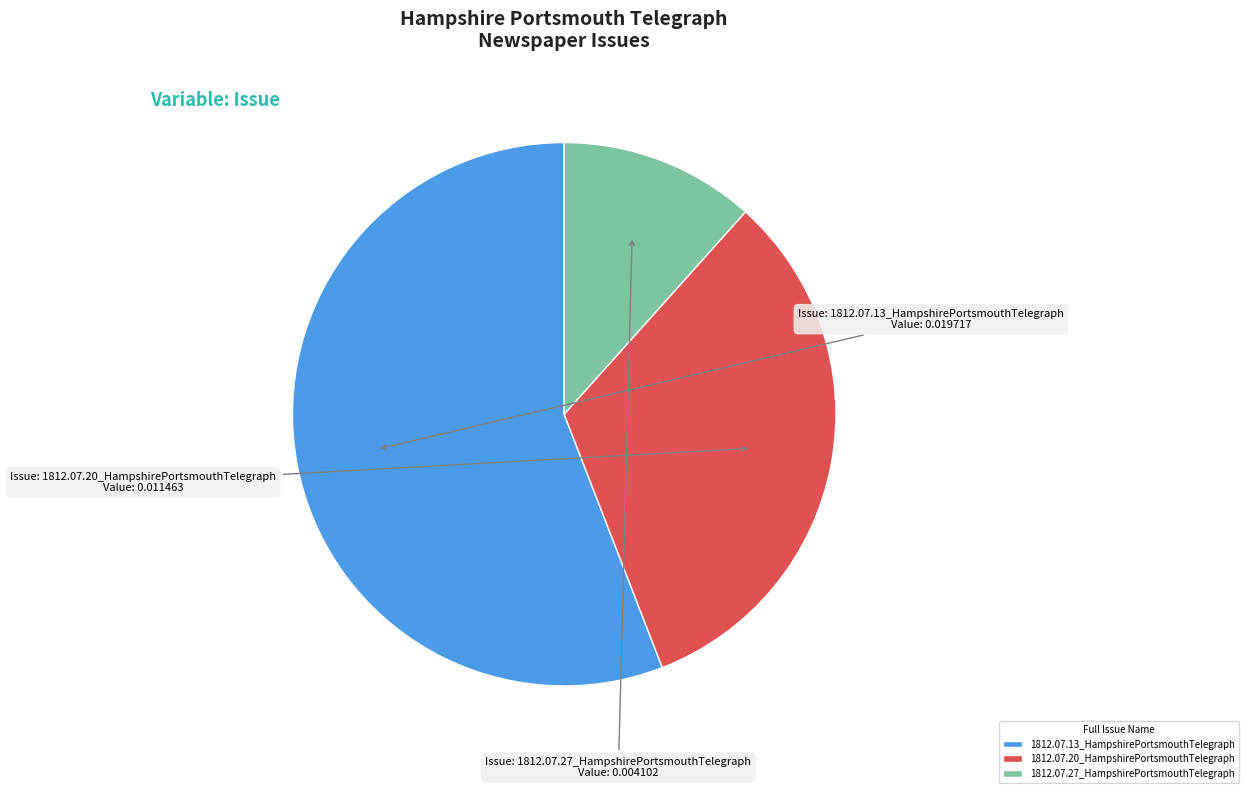

How many slices are in this pie chart?

3